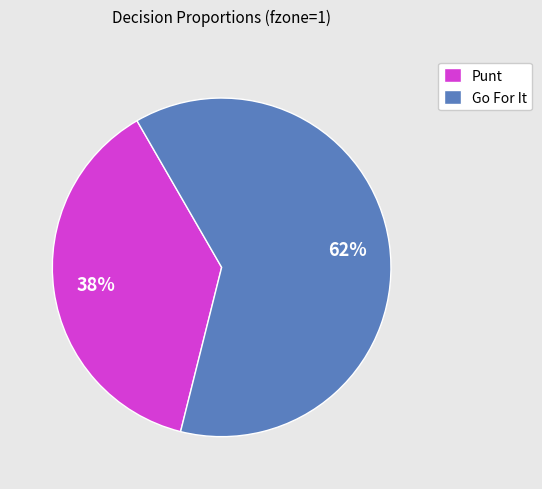

Approximately how many times larger is the value at Go For It compared to Punt?

1.6